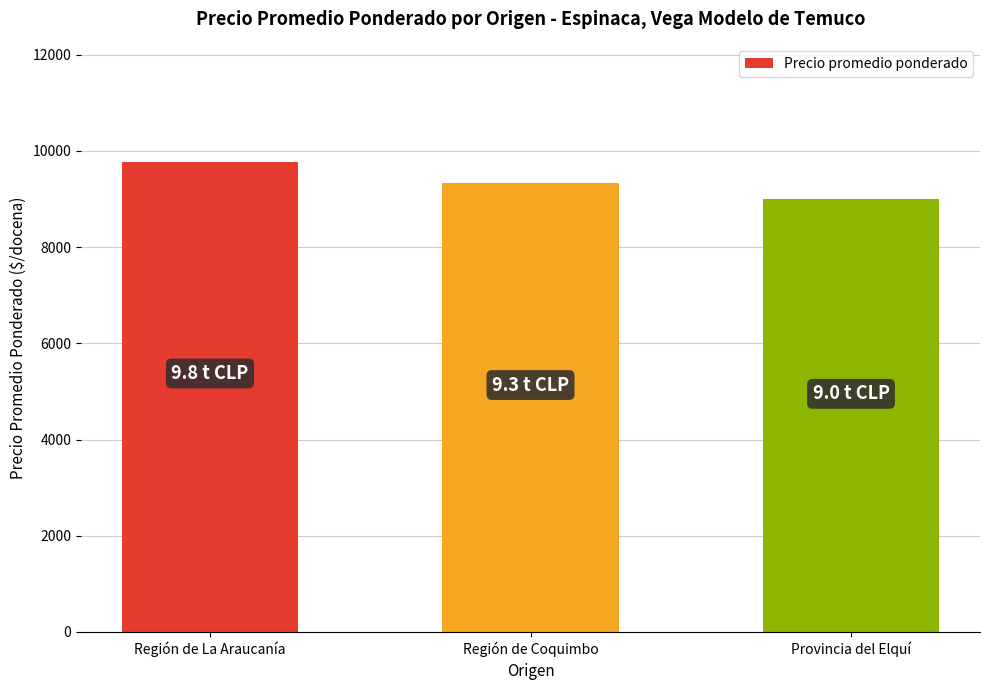

Between Provincia del Elquí and Región de Coquimbo, which is larger?

Región de Coquimbo